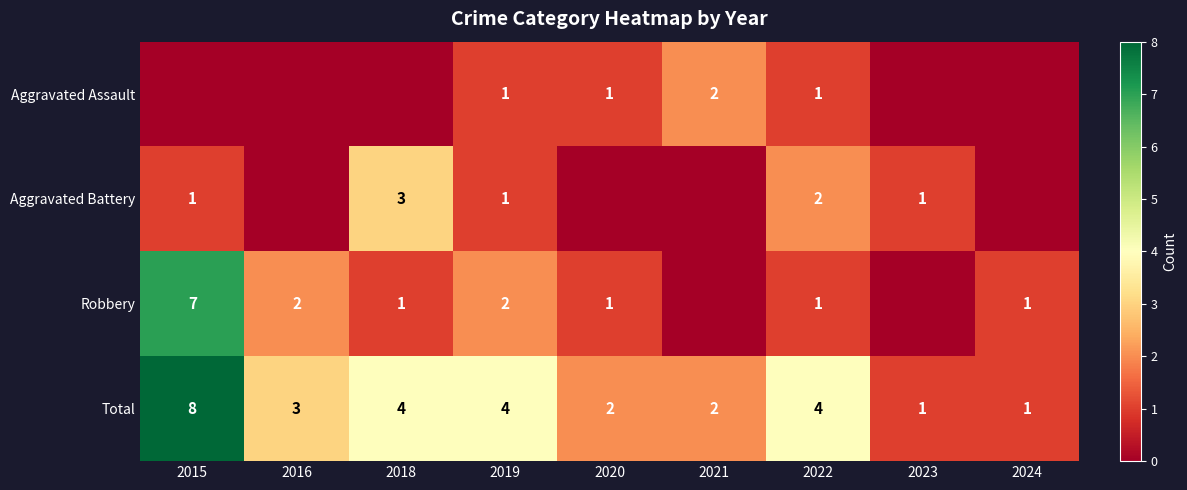

What is the difference between the Total values at 2022 and 2023?

3